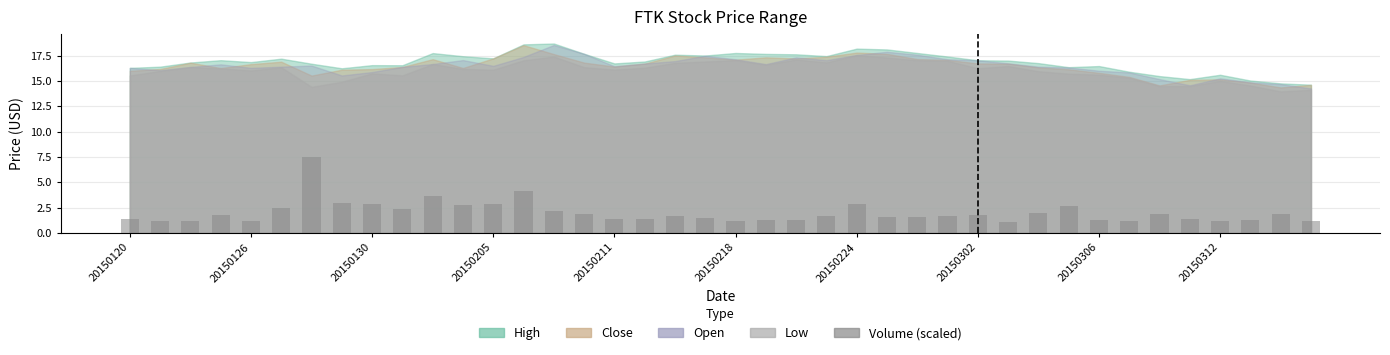

What is the average value?

2.0